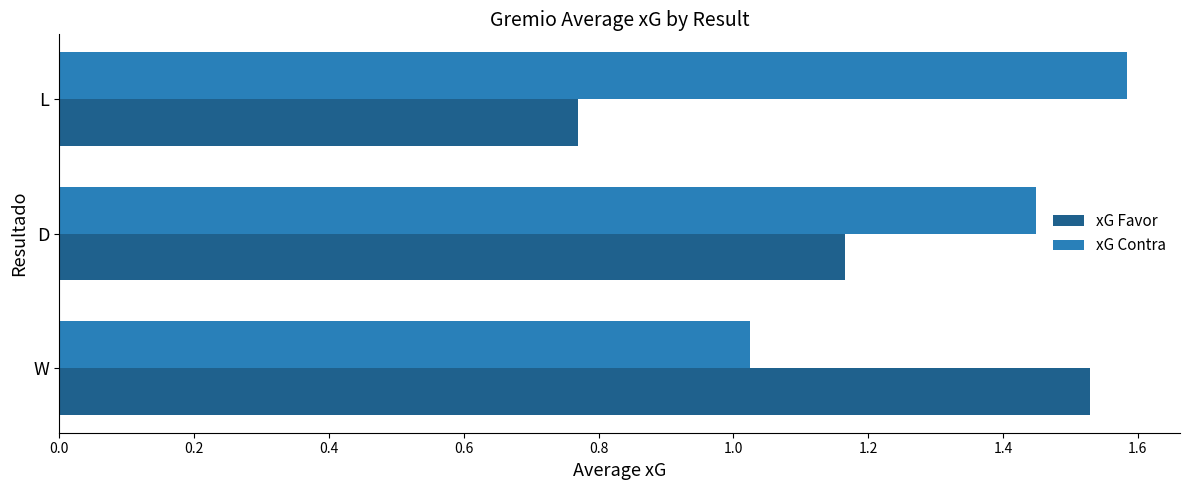

Is it true that xG Contra equals 2.5 at L?

False